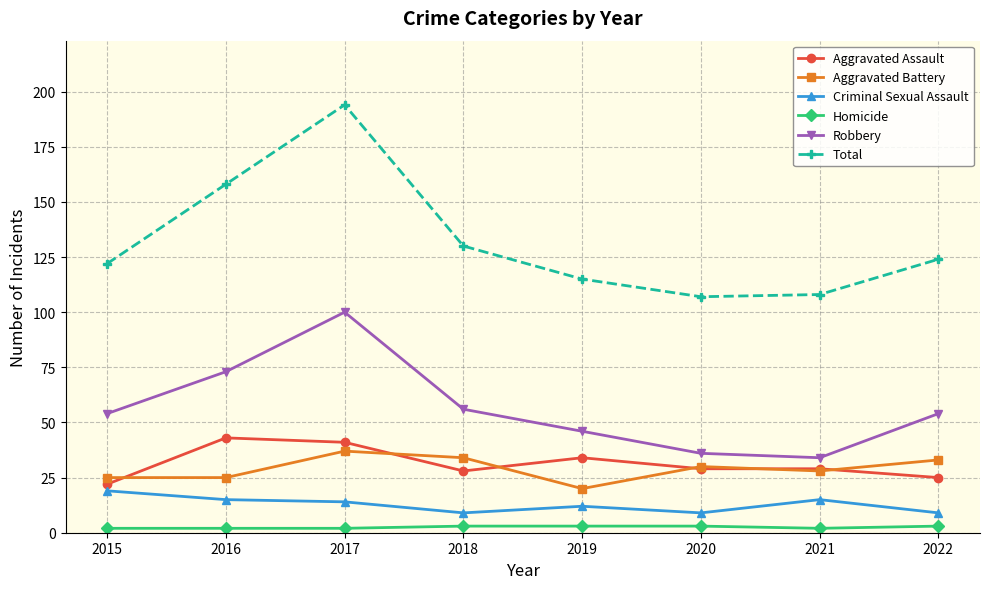

True or false: Criminal Sexual Assault and Total cross at least once.

False